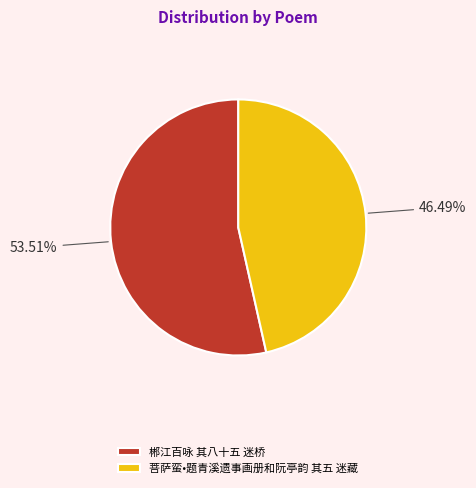

To the nearest percent, what portion does 菩萨蛮•题青溪遗事画册和阮亭韵 其五 迷藏 represent?

46%